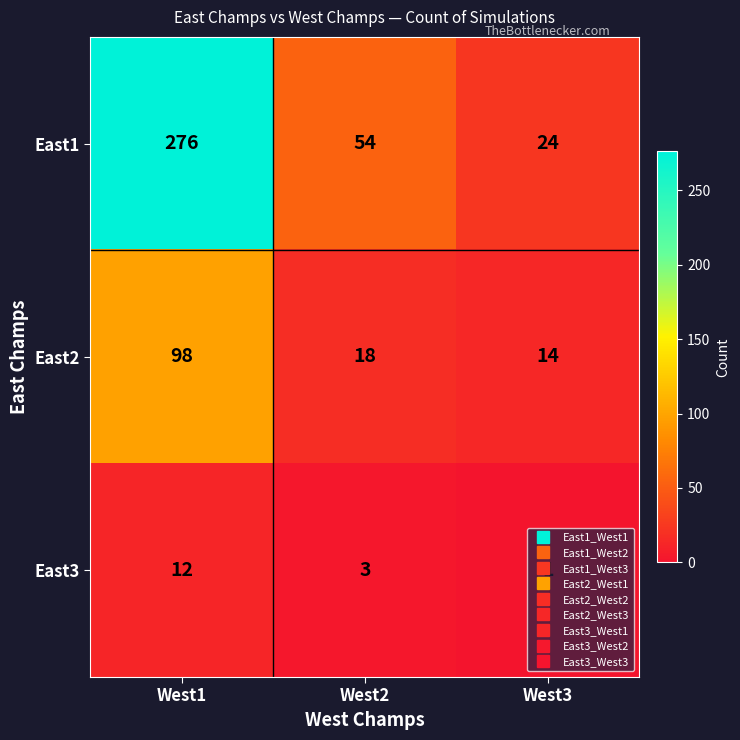

At which label is East1 closest to 150?

West2